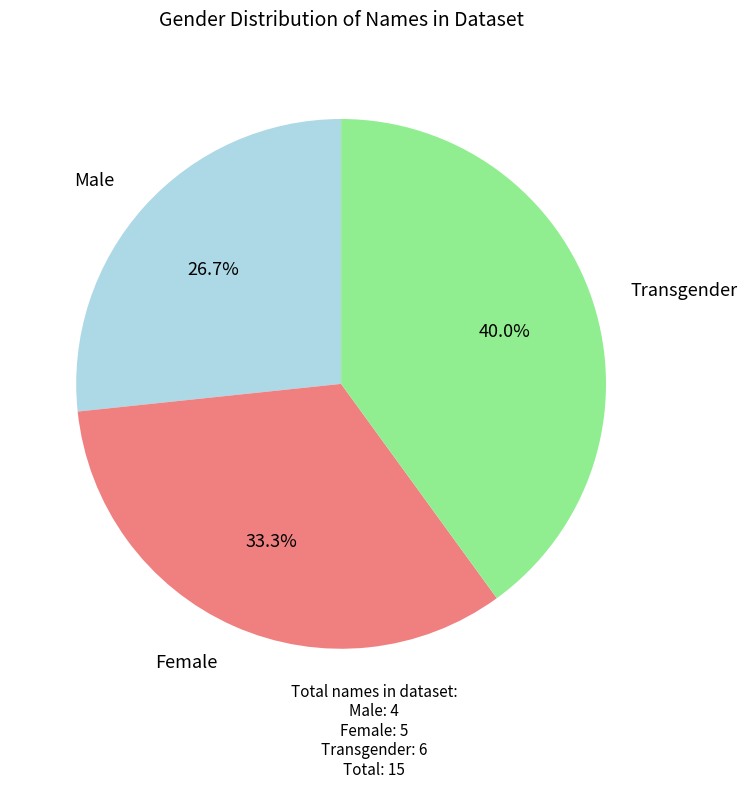

How many segments does this pie chart have?

3